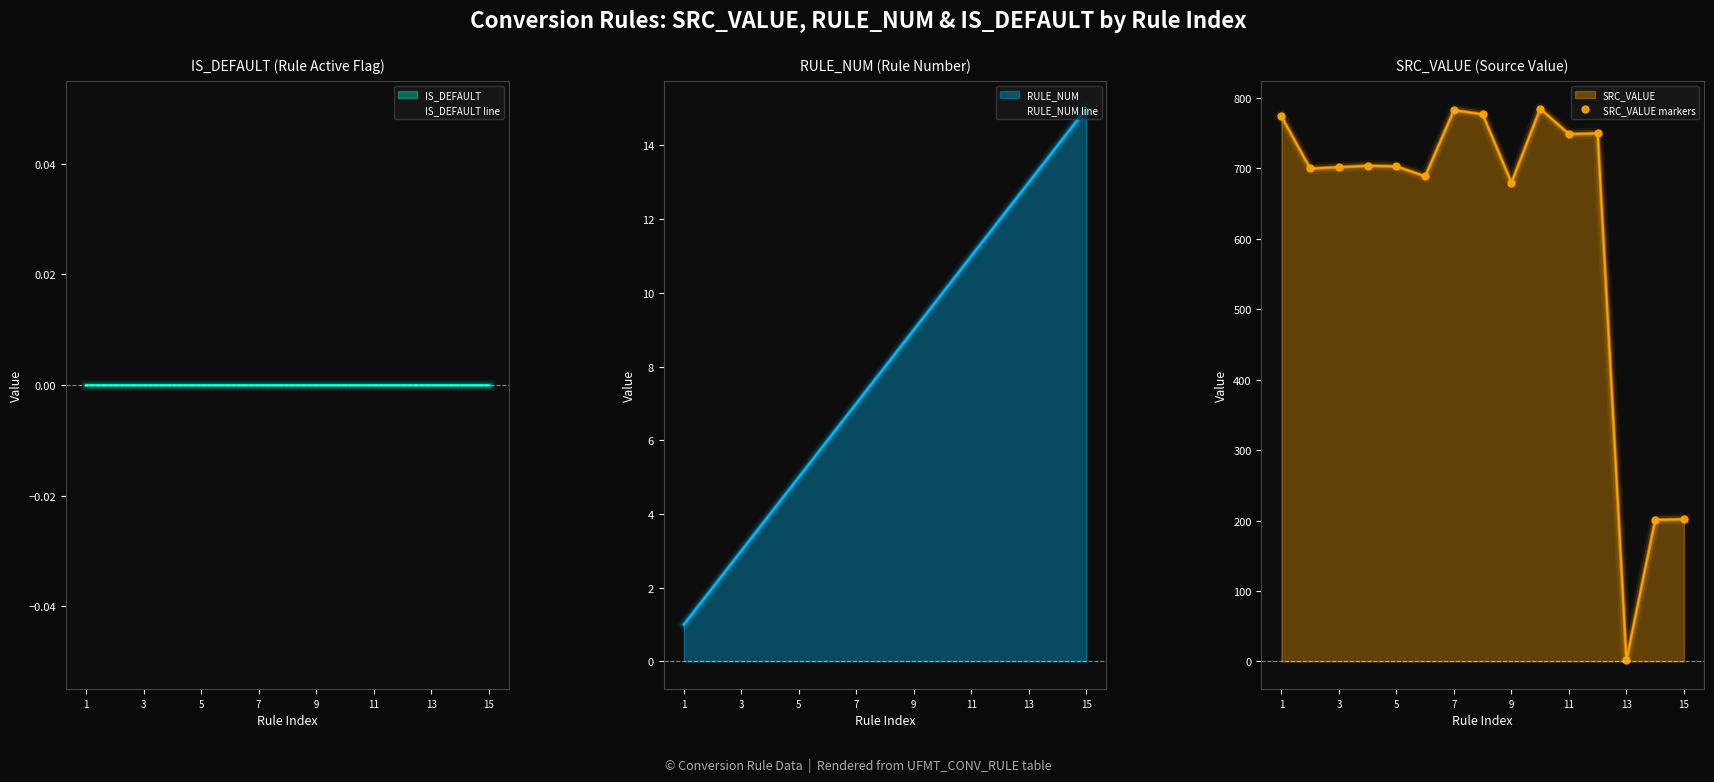

Reading right to left, what are all the values shown in this chart?

IS_DEFAULT line: 0	0	0	0	0	0	0	0	0	0	0	0	0	0	0
RULE_NUM line: 15	14	13	12	11	10	9	8	7	6	5	4	3	2	1
SRC_VALUE markers: 202	201	2	750	749	785	680	777	783	689	703	704	702	700	774